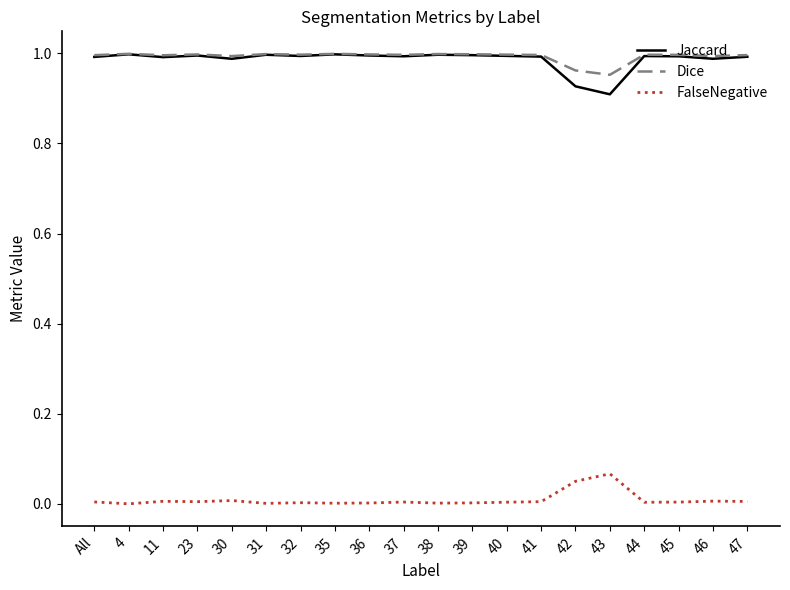

True or false: Jaccard has more than 0 points higher than both neighbors.

True